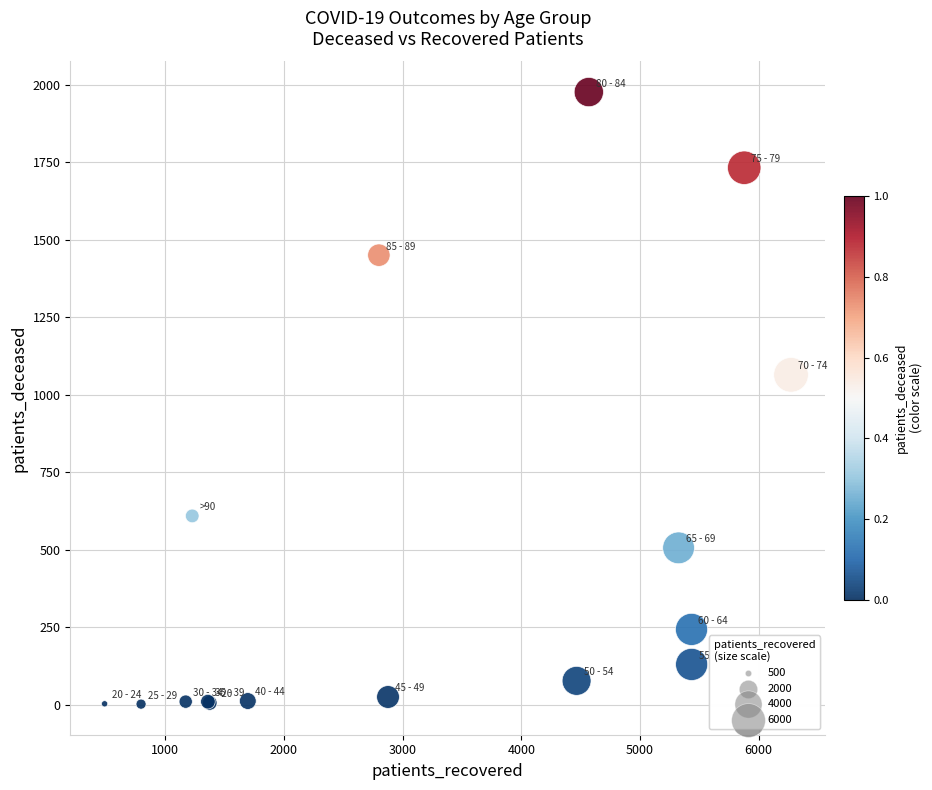

What Y value in the scatter plot is closest to 989?

1064